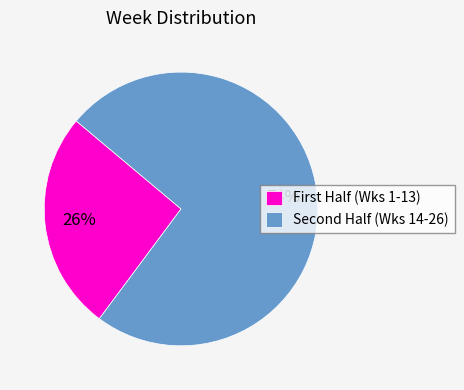

How many segments does this pie chart have?

2